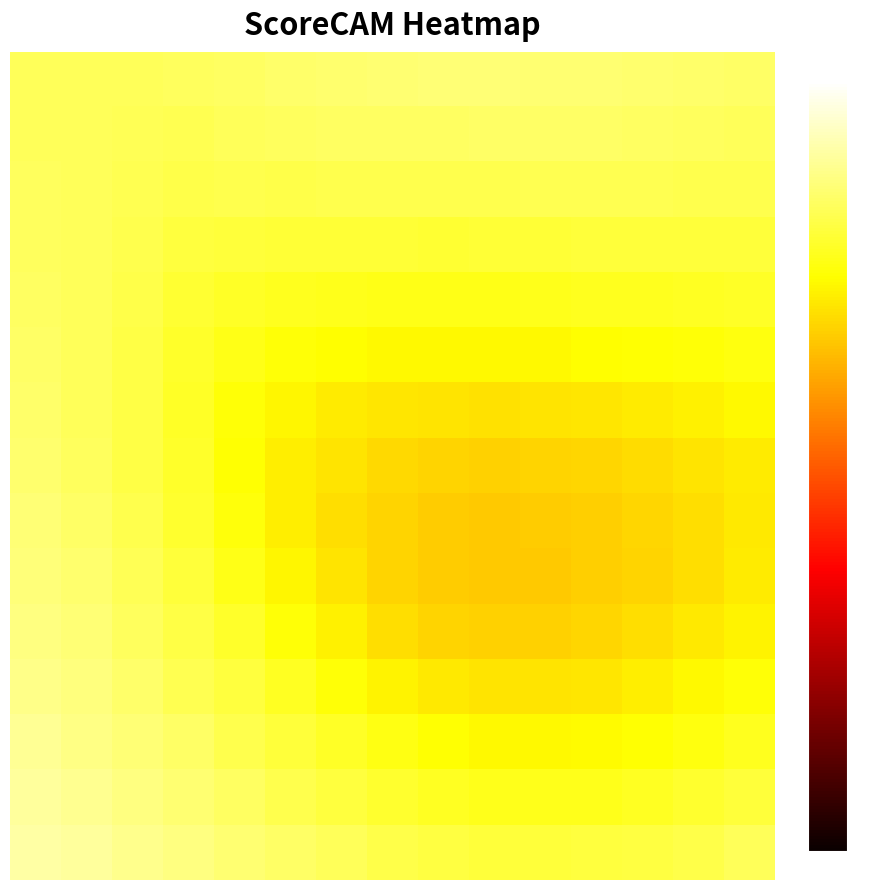

At how many categories does at least one series exceed 0?

15